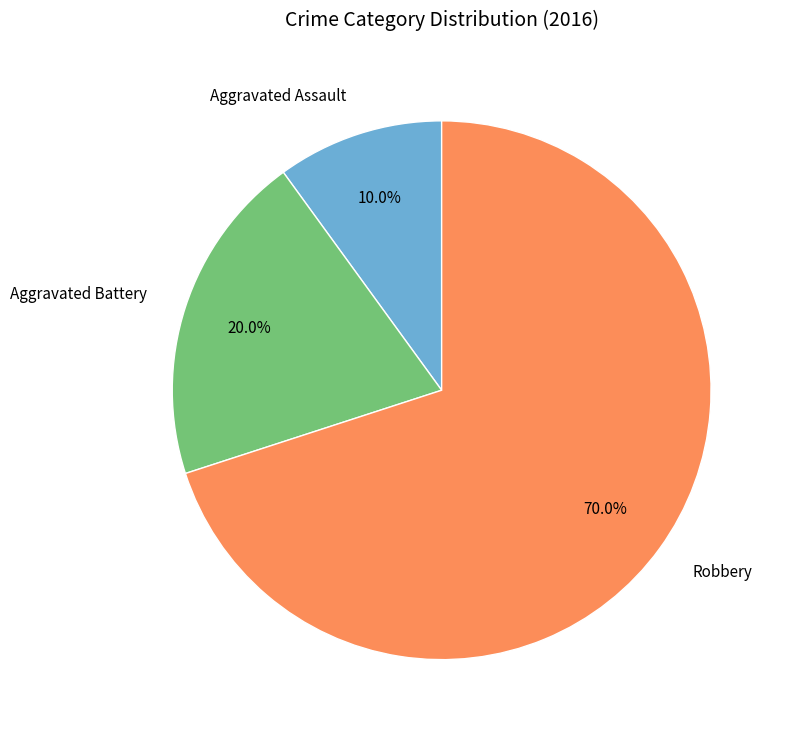

How much of the chart is everything except Aggravated Assault?

90.0%